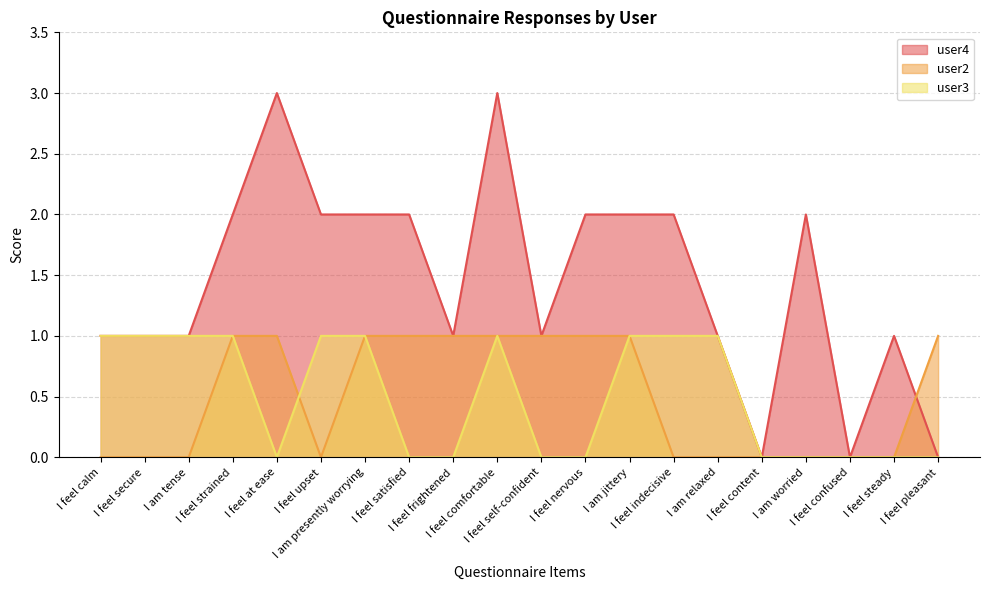

At which category does user2 reach its first local valley?

I feel upset